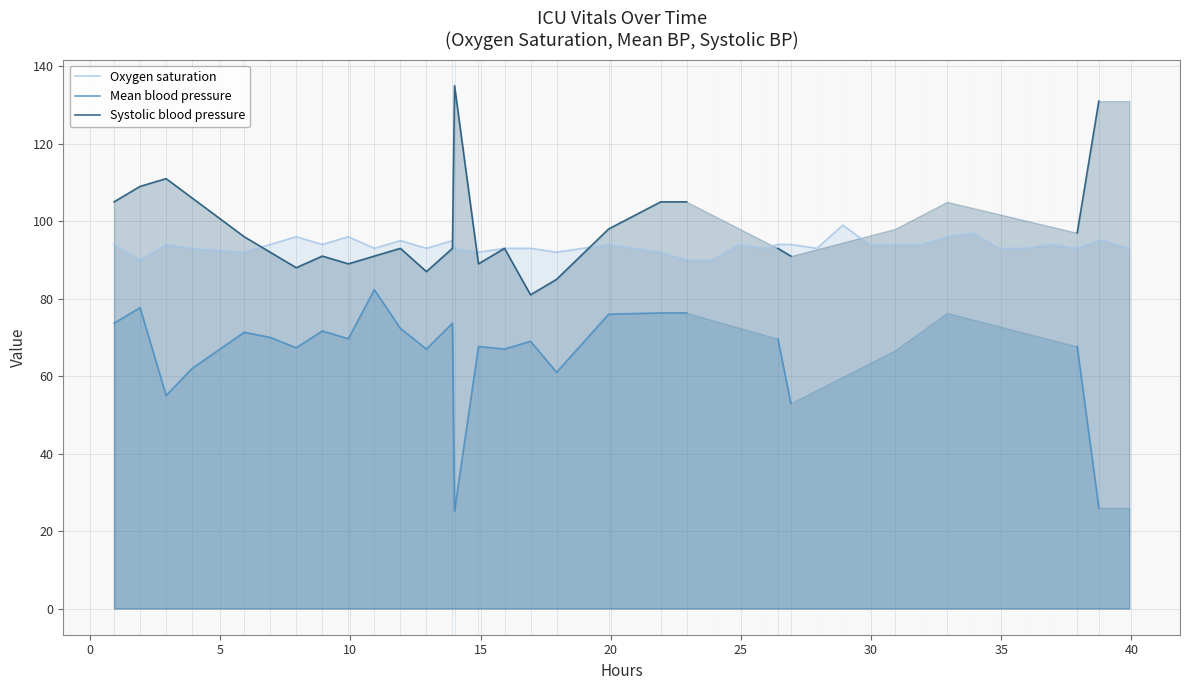

True or false: Mean blood pressure and Oxygen saturation cross at least once.

False